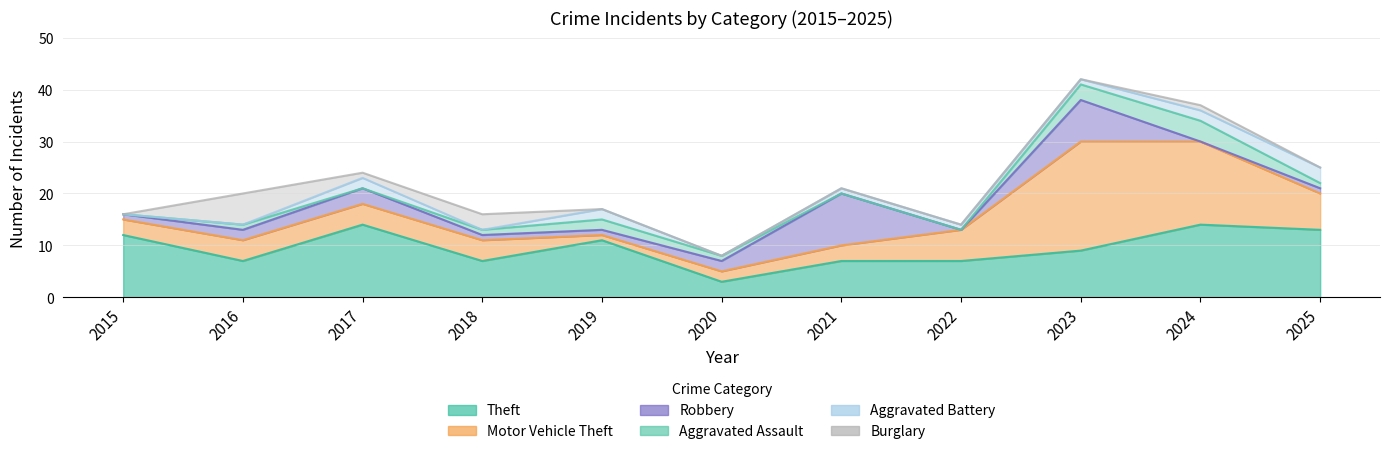

How many interior local valleys does the Robbery series have?

2